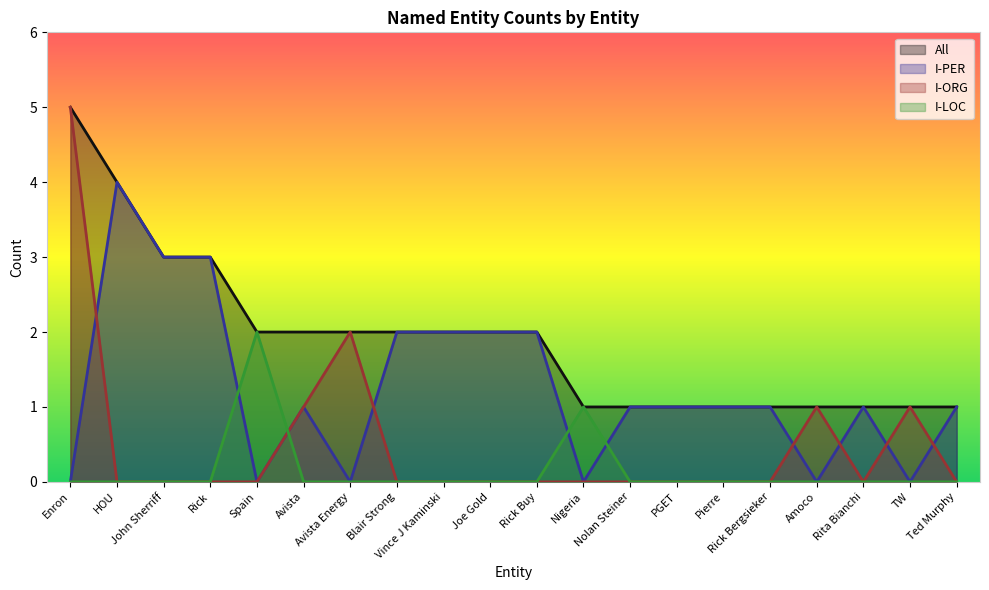

List the labels in order of All value, largest first.

Enron, HOU, John Sherriff, Rick, Spain, Avista, Avista Energy, Blair Strong, Vince J Kaminski, Joe Gold, Rick Buy, Nigeria, Nolan Steiner, PGET, Pierre, Rick Bergsieker, Amoco, Rita Bianchi, TW, Ted Murphy